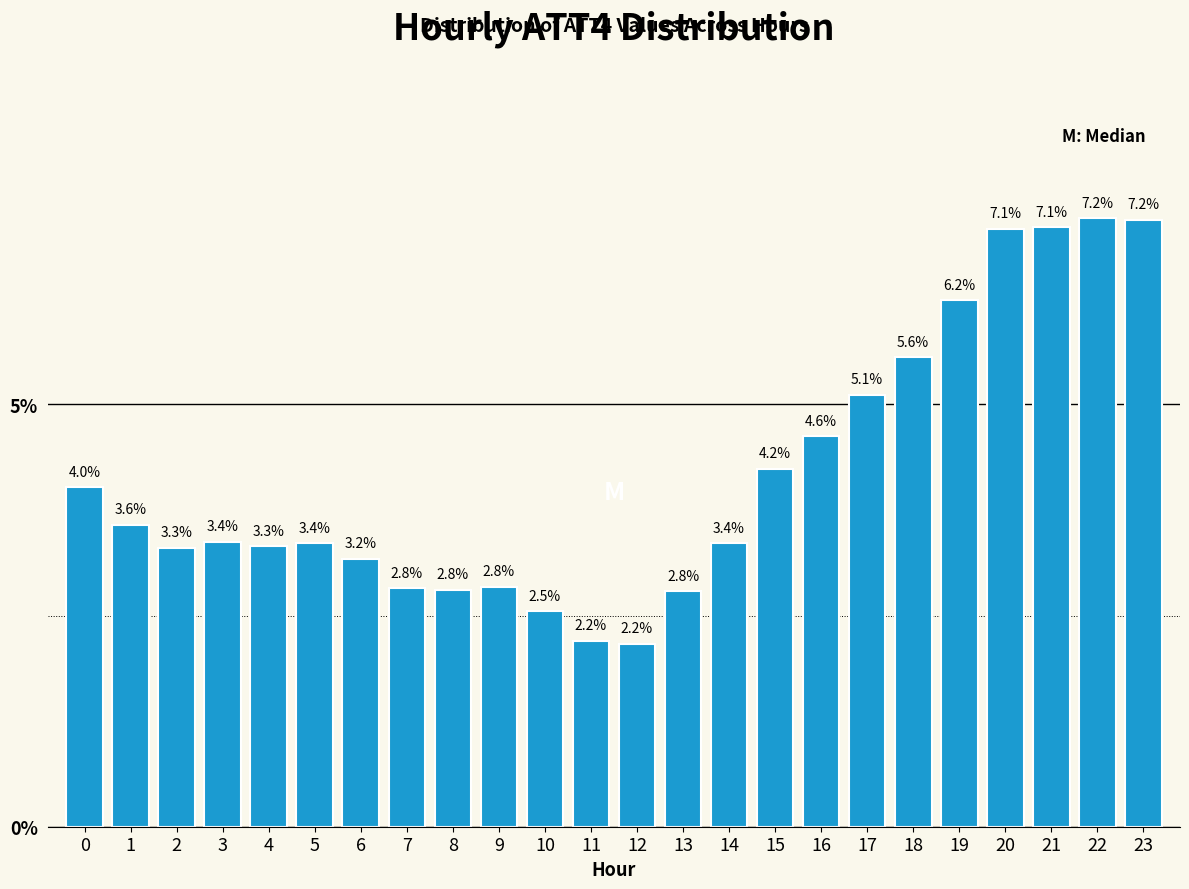

Reading left to right, transcribe all the data shown in this chart.

4.0	3.6	3.3	3.4	3.3	3.4	3.2	2.8	2.8	2.8	2.5	2.2	2.2	2.8	3.4	4.2	4.6	5.1	5.6	6.2	7.1	7.1	7.2	7.2